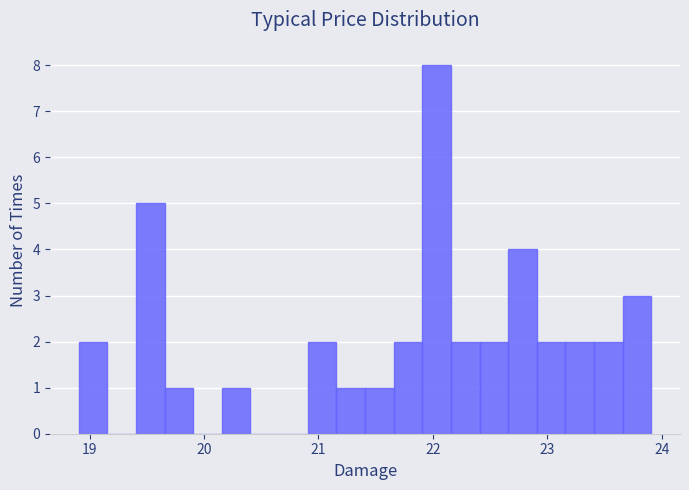

Around what value on the x-axis is the tallest bar? Give the approximate position of its centre, as read against the axis.

22.0